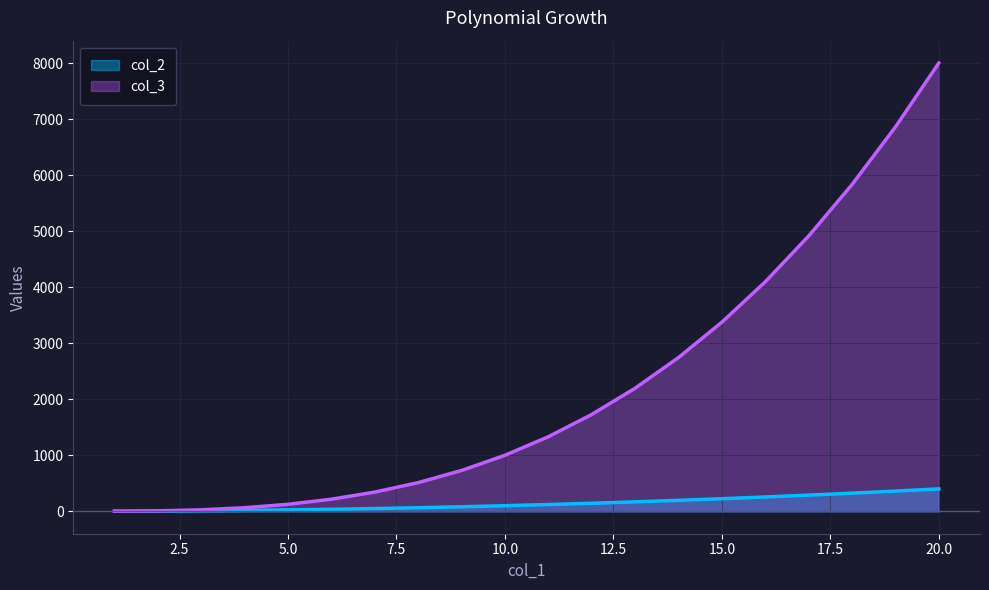

True or false: col_3 has more than 1 points higher than both neighbors.

False